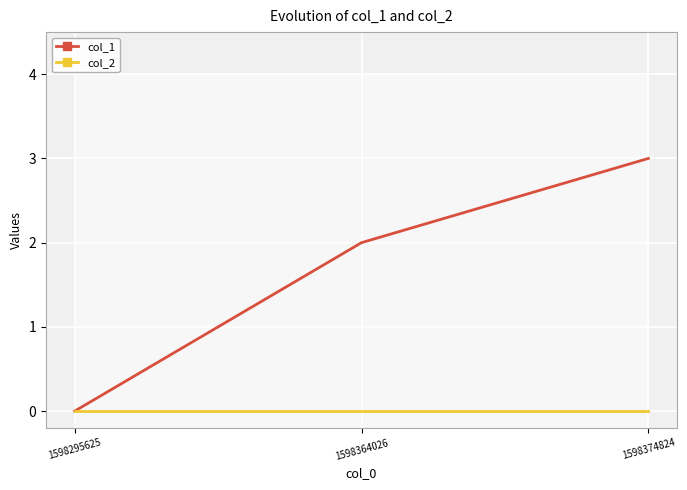

What is the total value across all series at 1598374824?

3